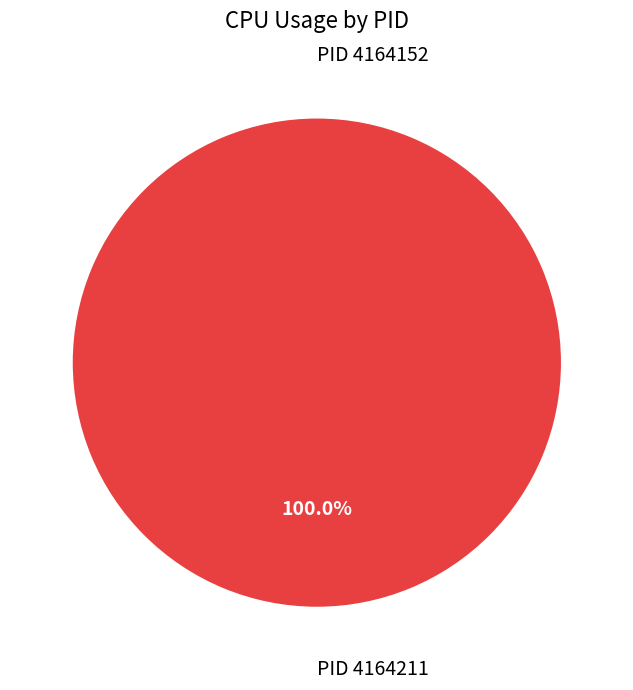

To the nearest percent, what is the combined percentage of 4164211 and 4164152?

100%